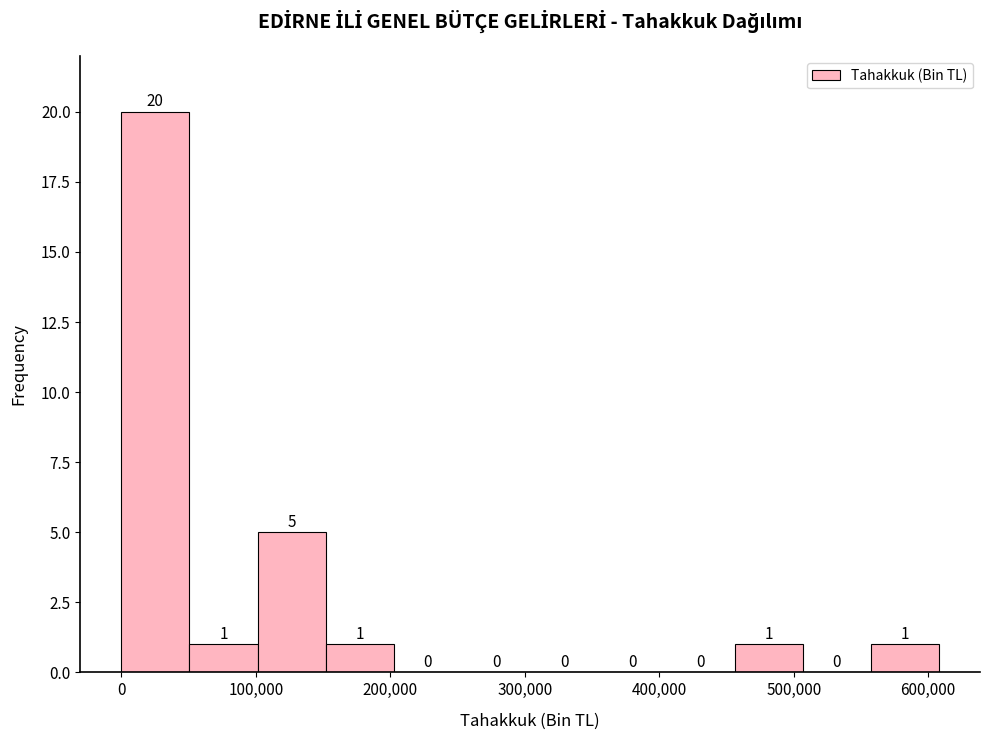

Reading left to right, list every bar in this chart as the range it spans on the x-axis followed by its height. The bar edges are not printed on the chart, so give them approximately, as read against the axis.

0 to 50000: 20
50000 to 100000: 1
100000 to 150000: 5
150000 to 200000: 1
200000 to 250000: 0
250000 to 300000: 0
300000 to 350000: 0
350000 to 410000: 0
410000 to 460000: 0
460000 to 510000: 1
510000 to 560000: 0
560000 to 610000: 1